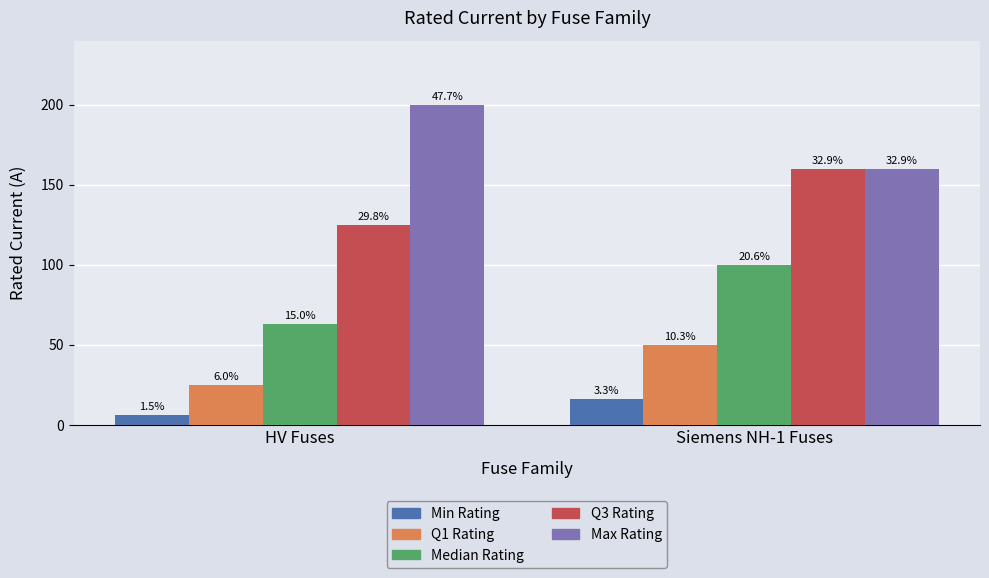

Count the Q3 Rating values in the range 125 to 160.

2